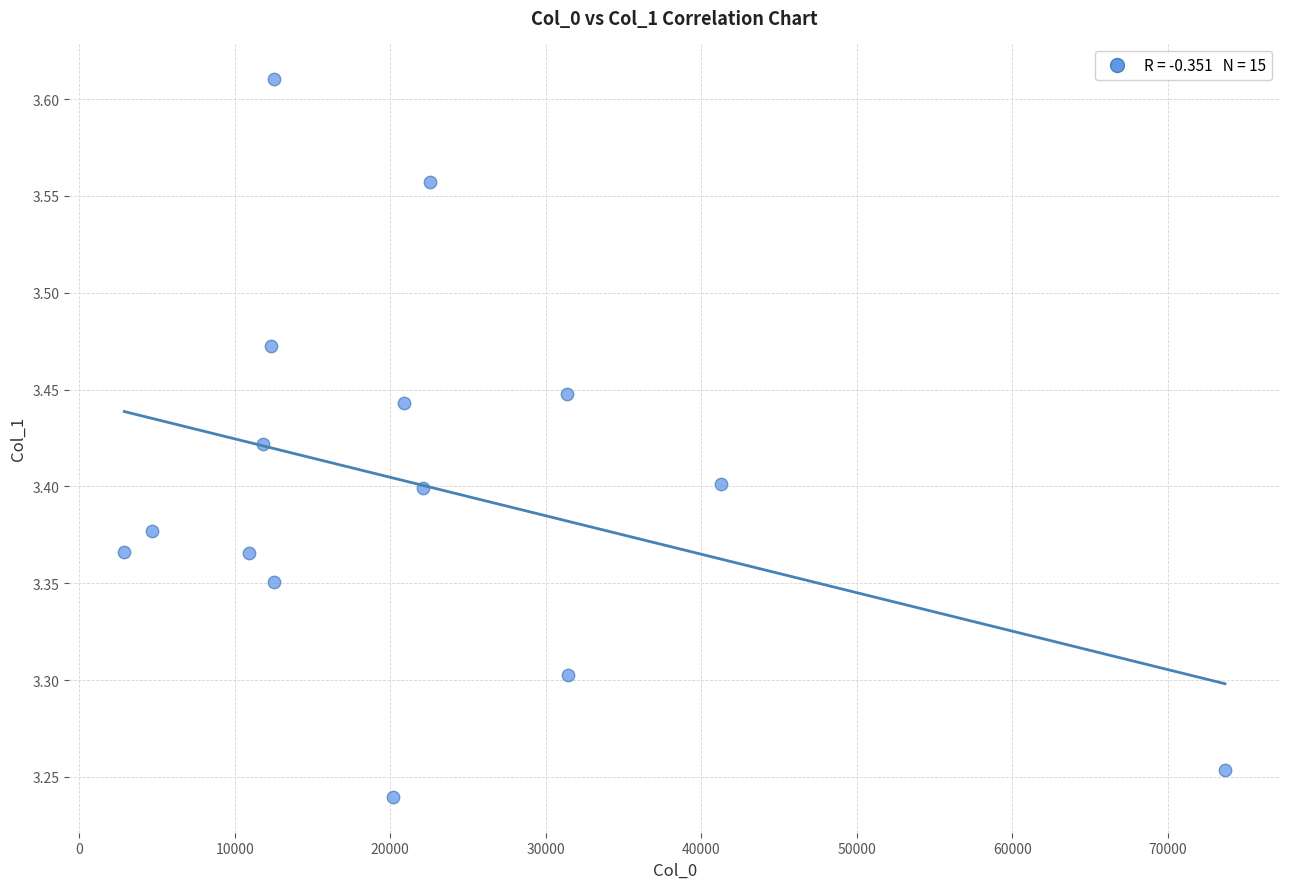

What is the range of X values (max minus min)?

70773.2